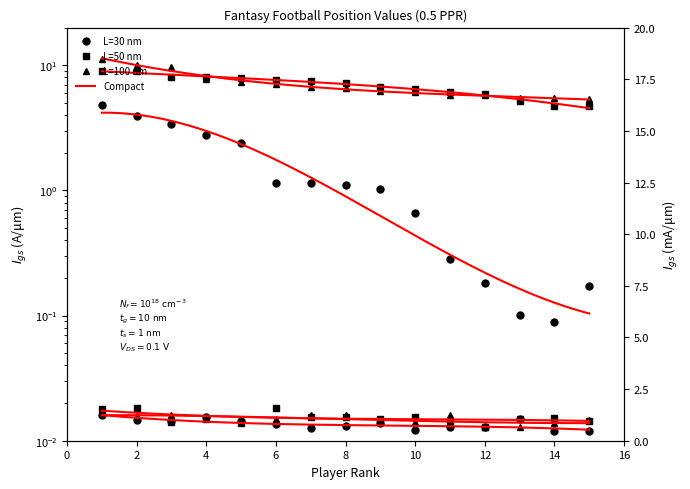

At 6, list the series in order from largest to smallest.

L=50 nm, L=100 nm, L=30 nm